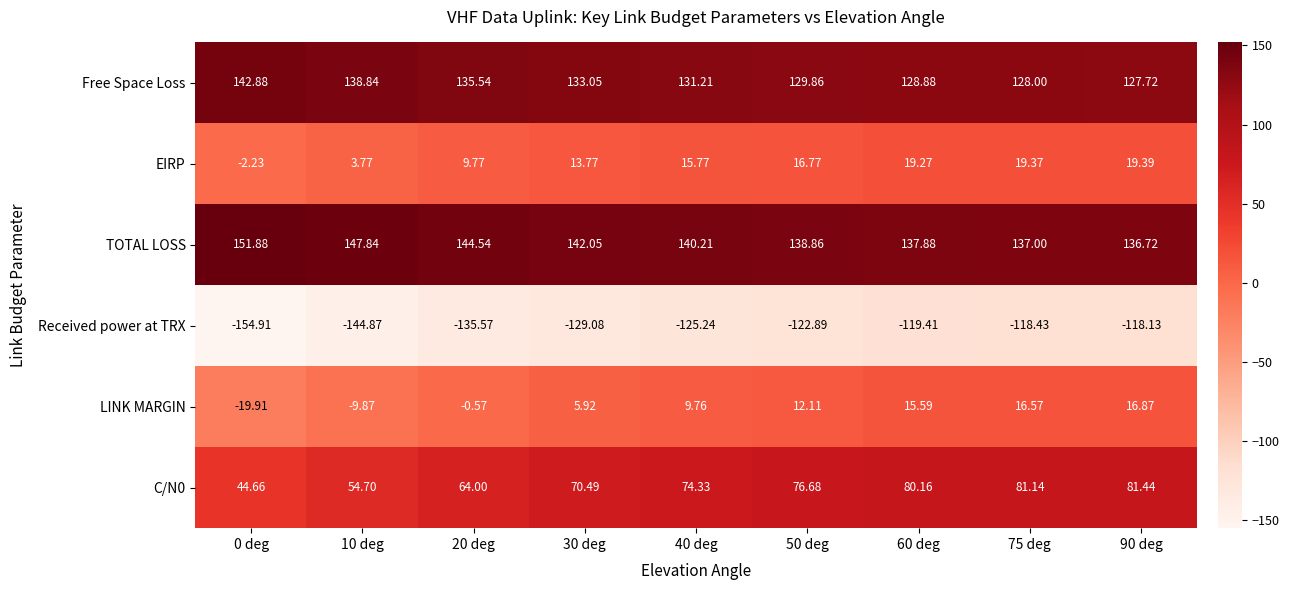

Which series has the largest total across all categories?

TOTAL LOSS